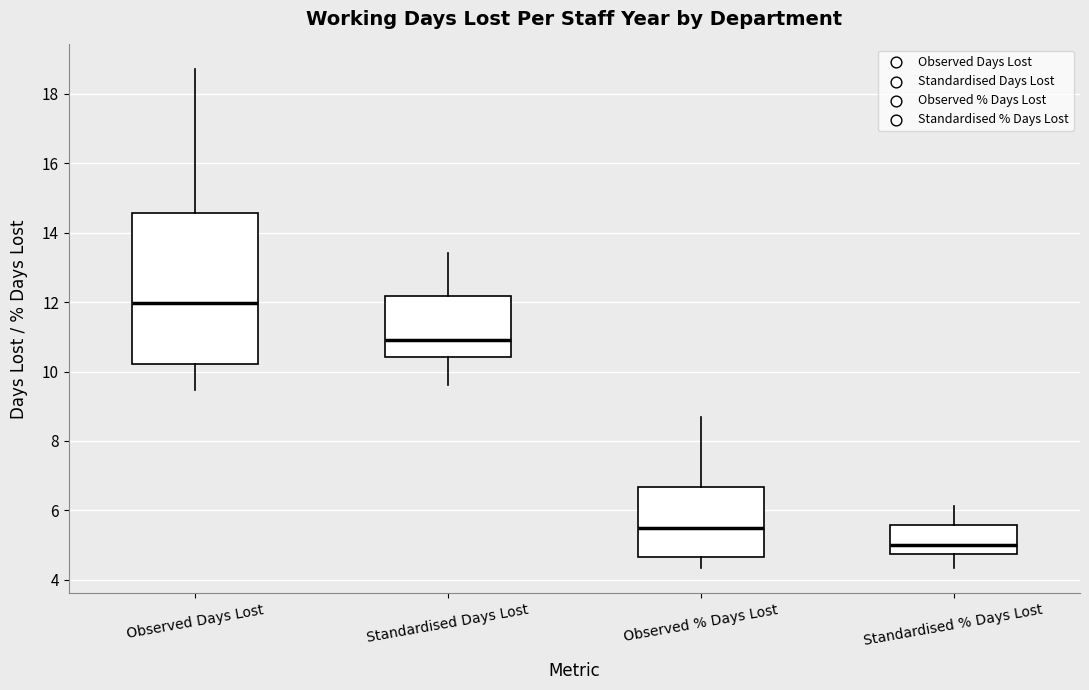

Where does the lower whisker of the box for Standardised % Days Lost end on the y-axis? The values are not printed on the chart, so give them approximately, as read against the axis.

4.4